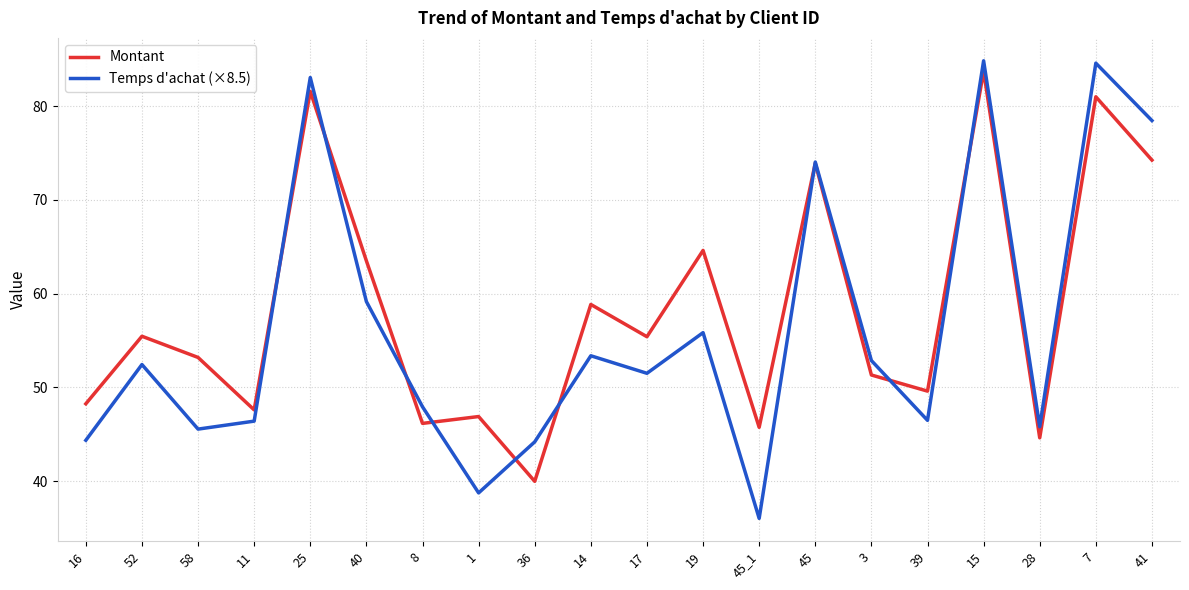

Between which two adjacent categories do Montant and Temps d'achat (×8.5) first intersect?

11 and 25